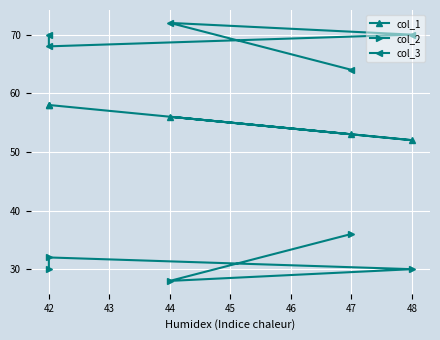

At how many categories does at least one series exceed 33?

5